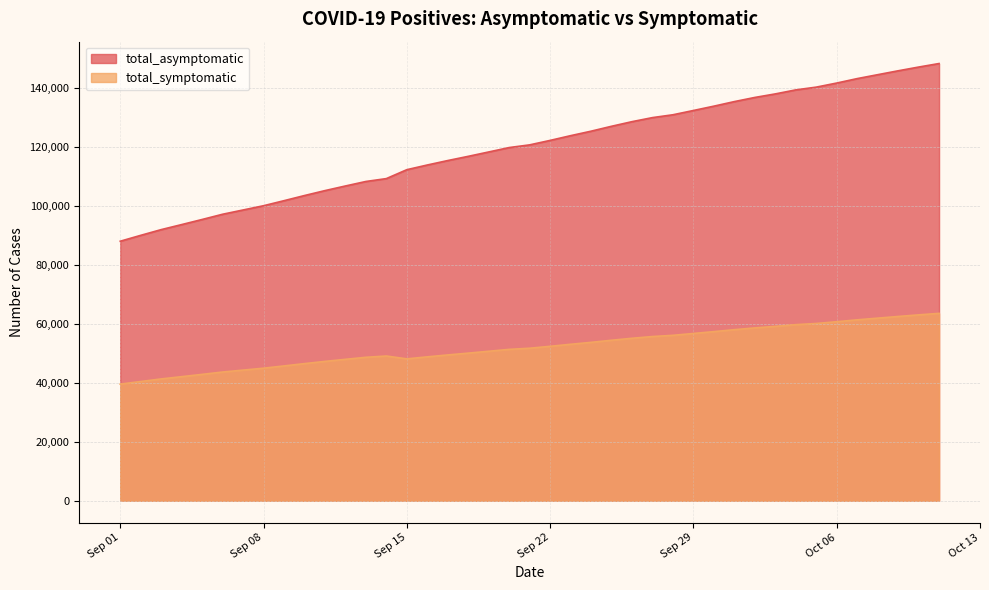

The total_asymptomatic series shows 188123 at 2020-09-11. True or false?

False